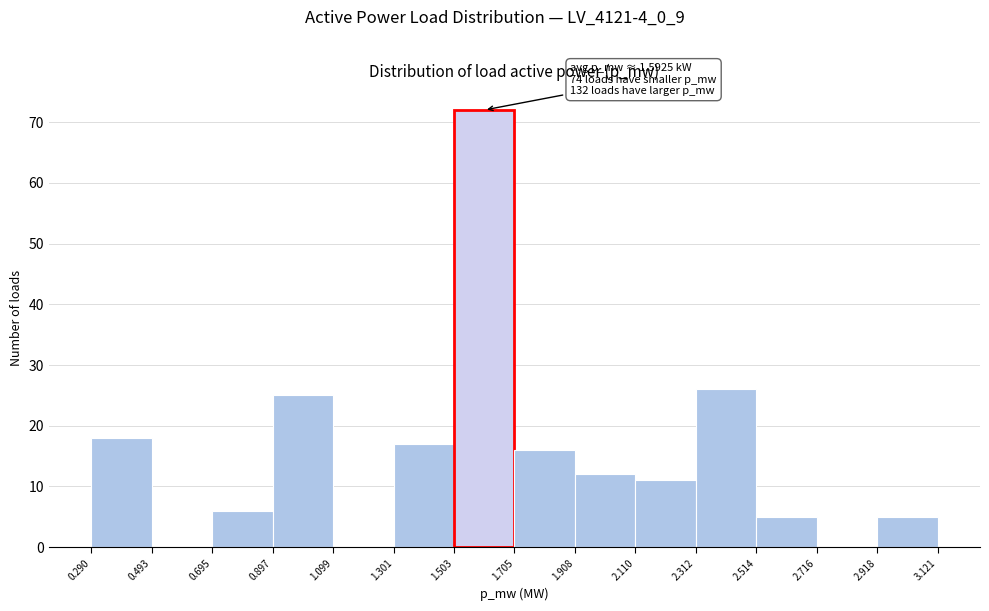

Over which range of the x-axis is the bar tallest?

1.503 to 1.705